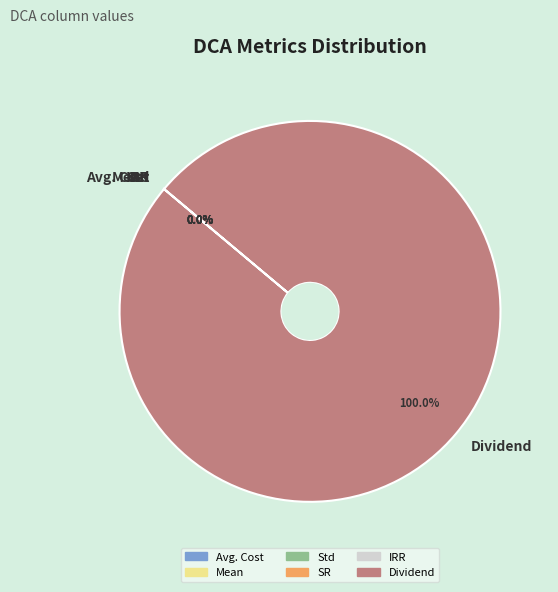

Which slice represents more than half of the pie?

Dividend